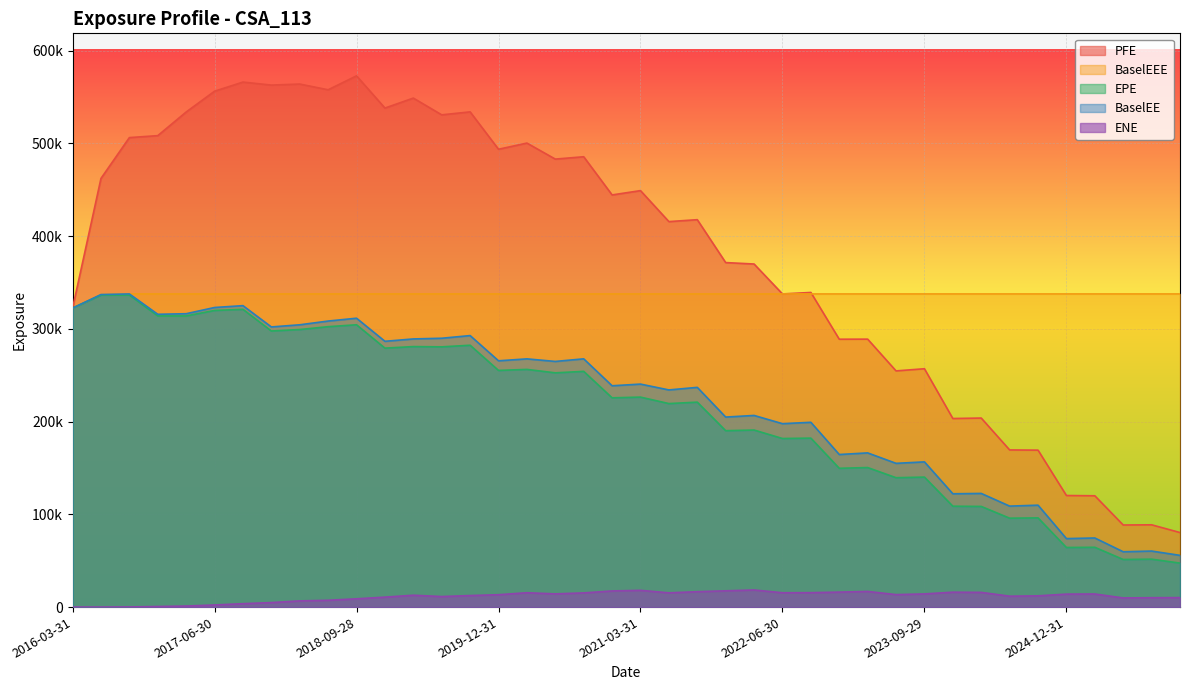

What is the highest value of the PFE series?

572839.0